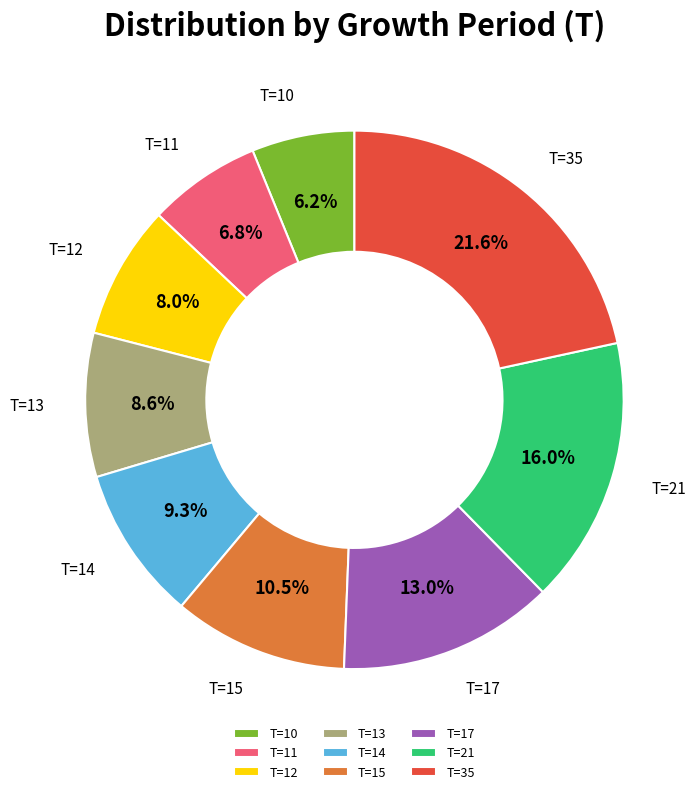

Between T=15 and T=35, which is larger?

T=35